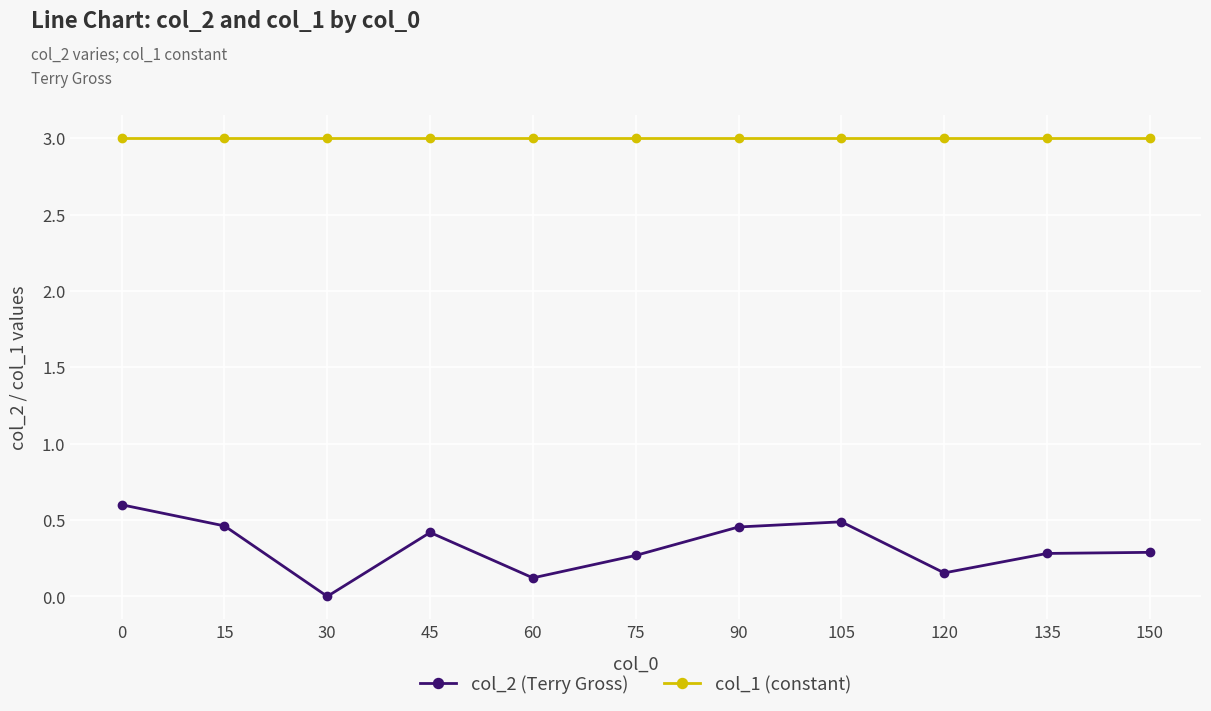

What is the difference between the maximum and minimum values in the col_2 (Terry Gross) series?

0.6